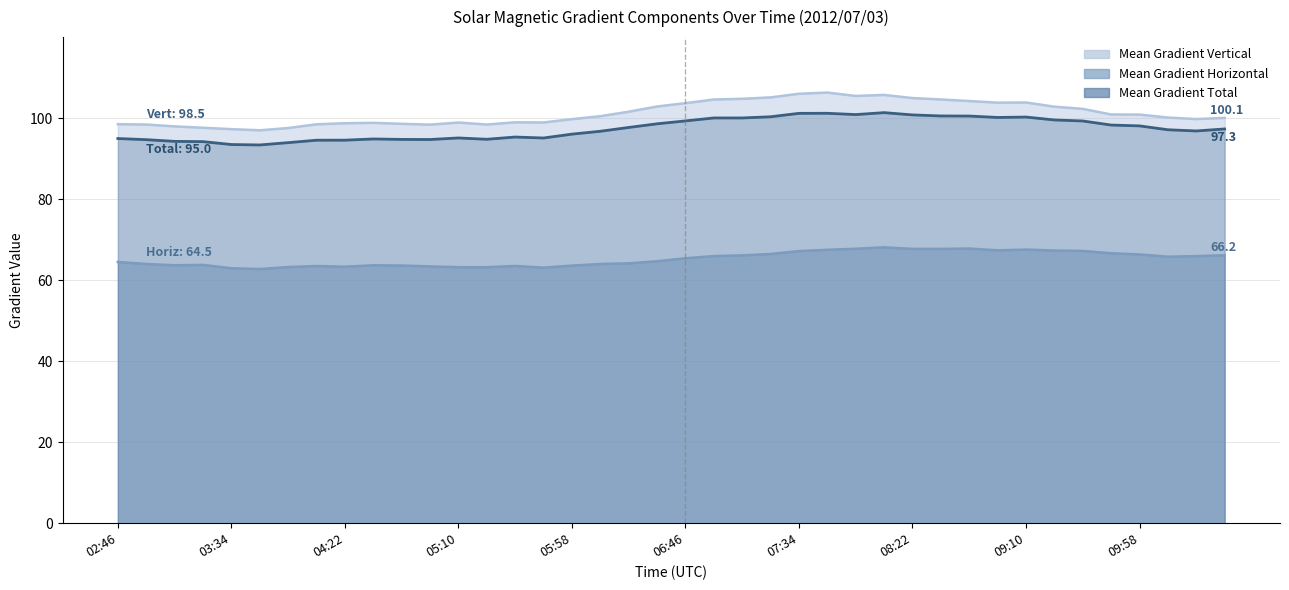

True or false: Mean Gradient Horizontal and Mean Gradient Vertical cross at least once.

False